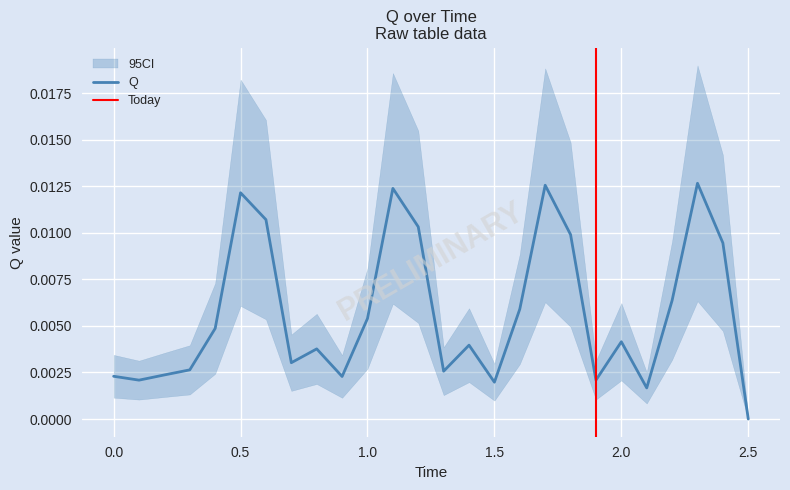

Rank the categories by value from highest to lowest.

2.3, 1.7, 1.1, 0.5, 0.6, 1.2, 1.8, 2.4, 2.2, 1.6, 1.0, 0.4, 2.0, 1.4, 0.8, 0.7, 0.3, 1.3, 0.2, 0.0, 0.9, 1.9, 0.1, 1.5, 2.1, 2.5